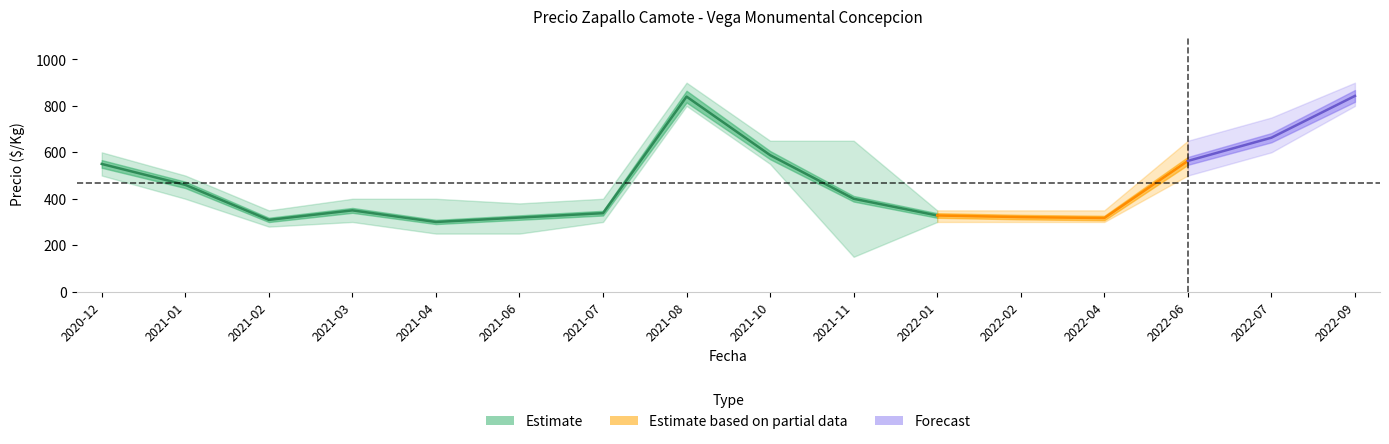

What position from the left is 2022-01?

11